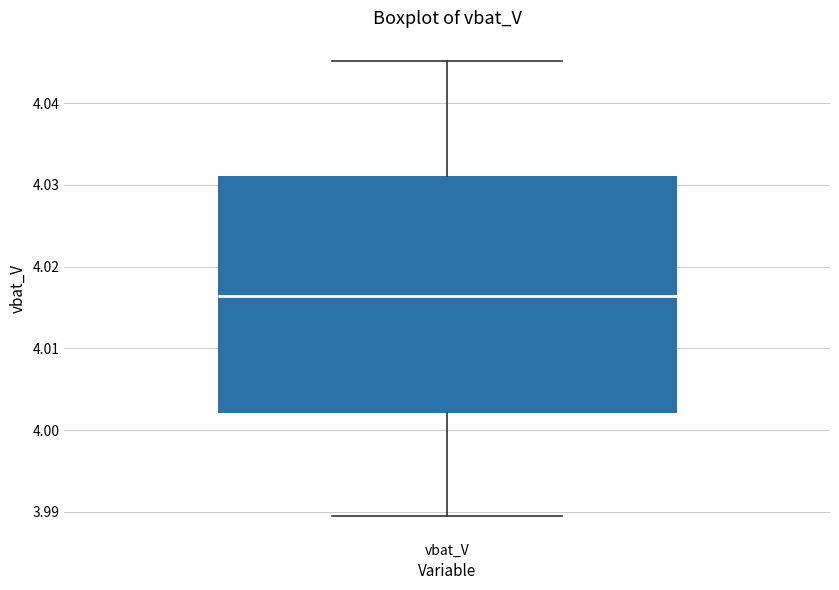

Where does the upper whisker of the box for vbat_V end on the y-axis? The values are not printed on the chart, so give them approximately, as read against the axis.

4.045